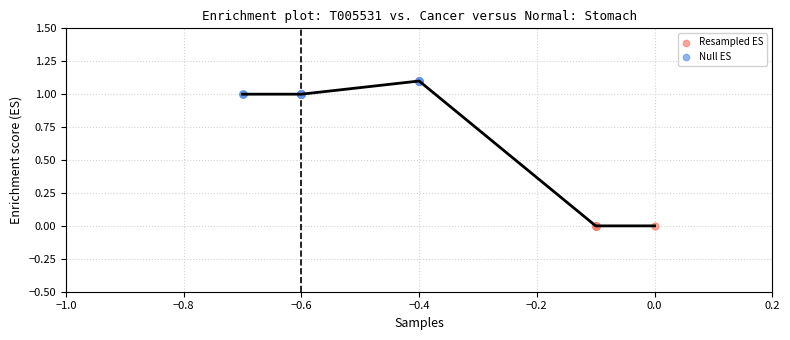

Which series contains the lowest Y value?

Resampled ES